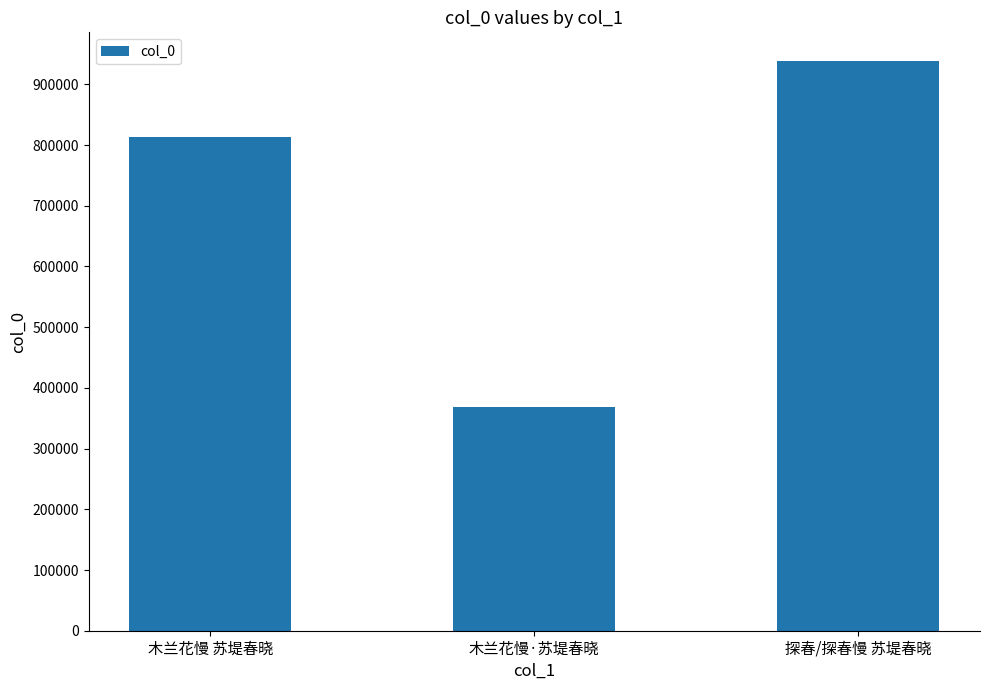

What is the label of the 1st bar from the right?

探春/探春慢 苏堤春晓